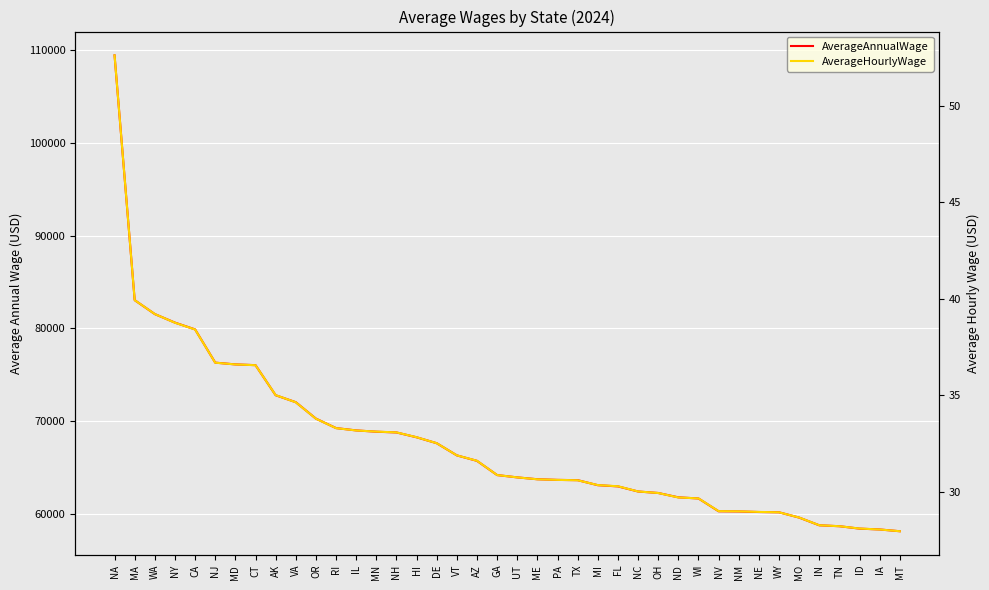

Where does the AverageAnnualWage series first go above 64210?

NA